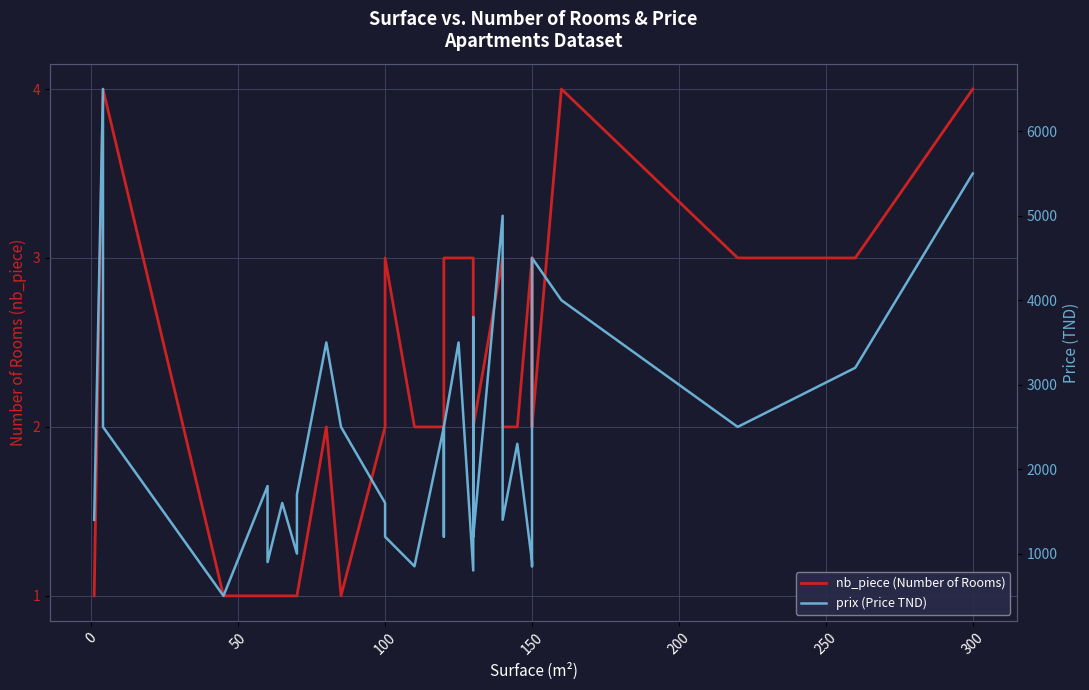

How many interior local peaks does the nb_piece (Number of Rooms) series have?

6